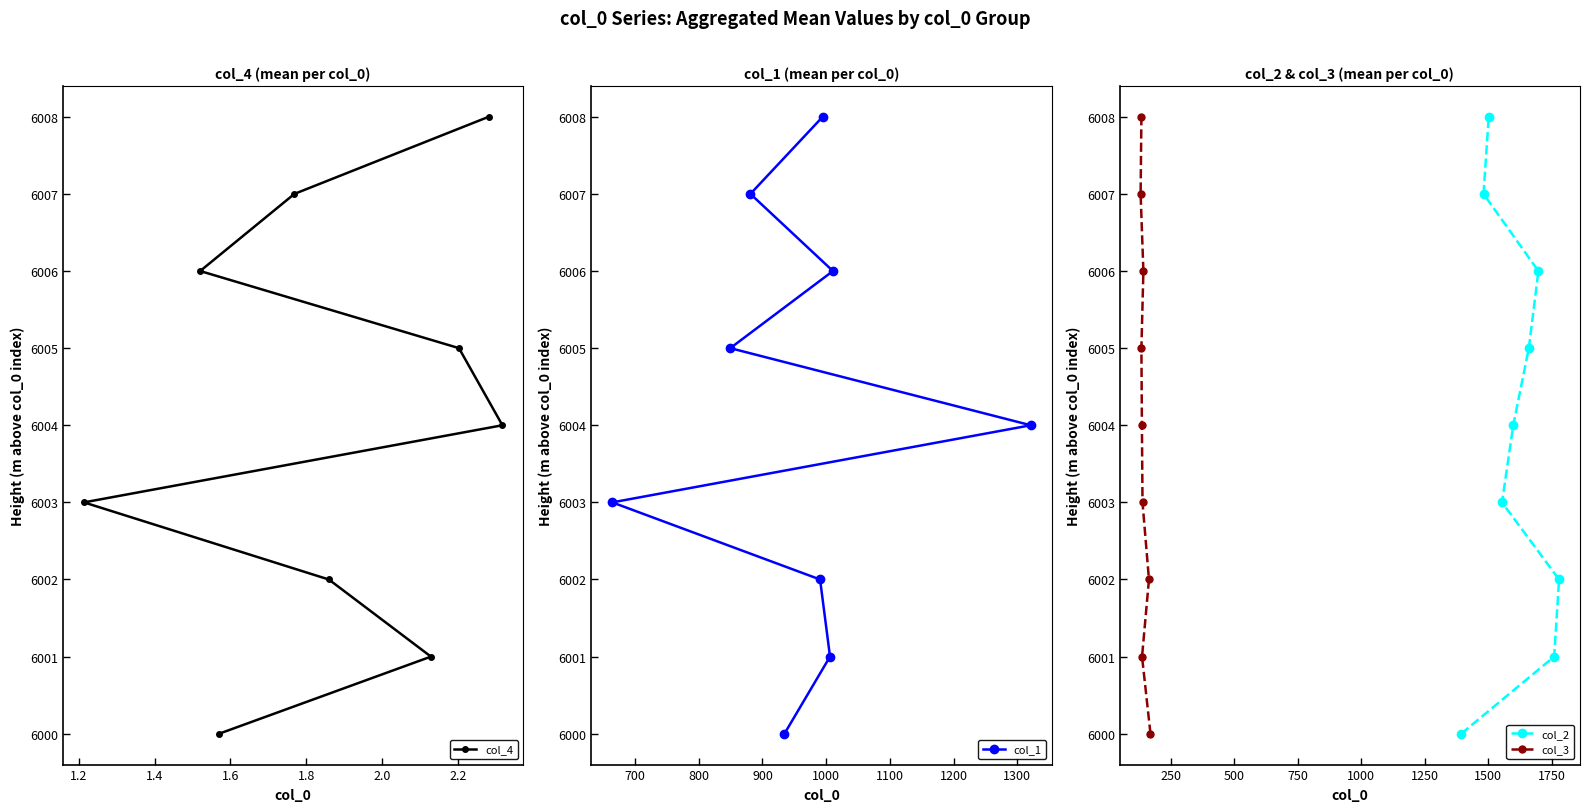

What is the lowest value of the col_2 series?

6000